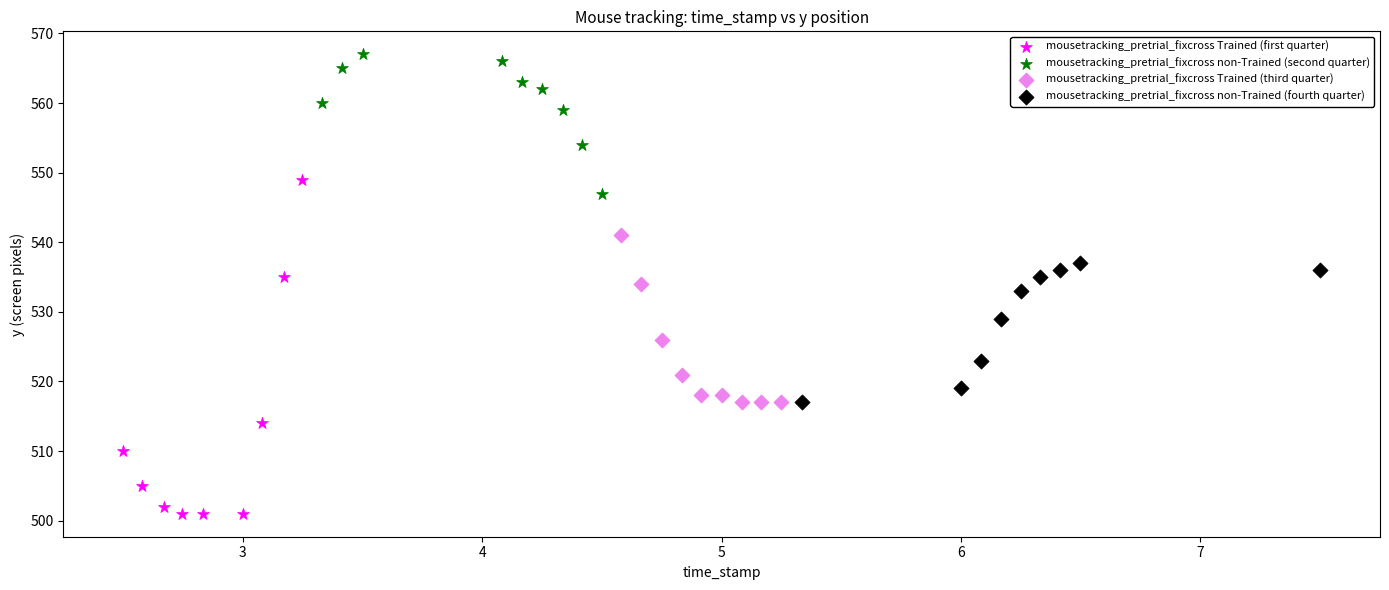

Which series has the widest spread of Y values?

mousetracking_pretrial_fixcross Trained (first quarter)